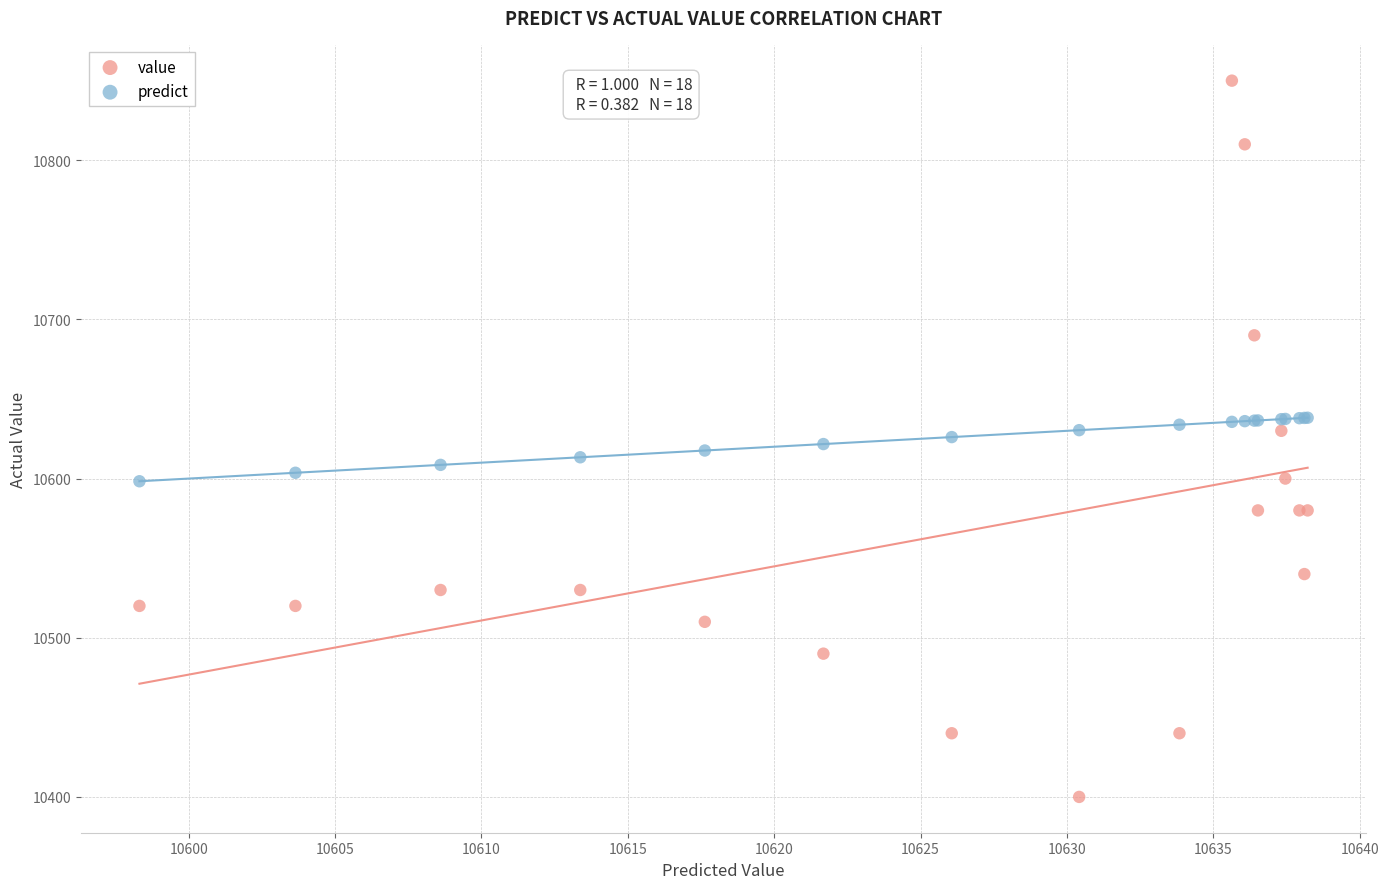

Which series contains the lowest Y value?

value